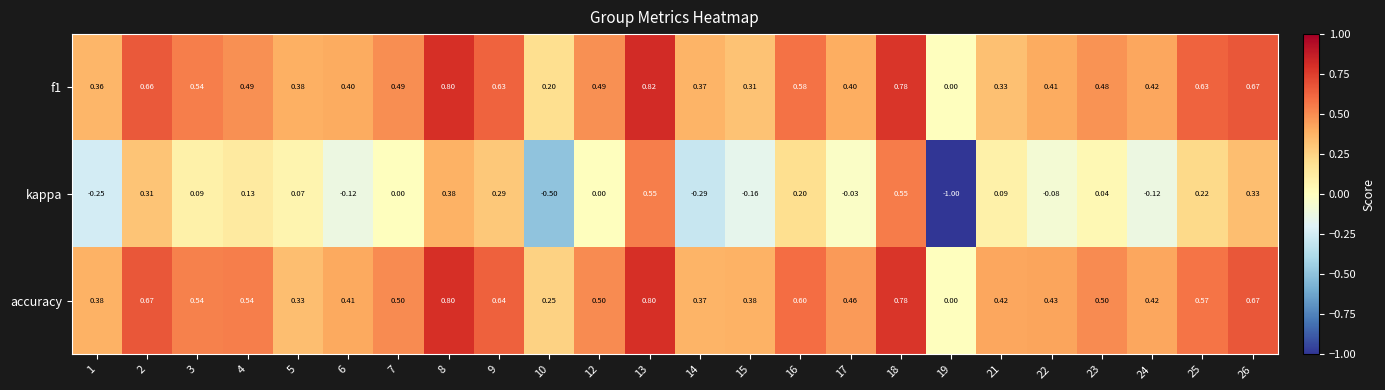

Rank the series at 17 from highest to lowest value.

accuracy, f1, kappa